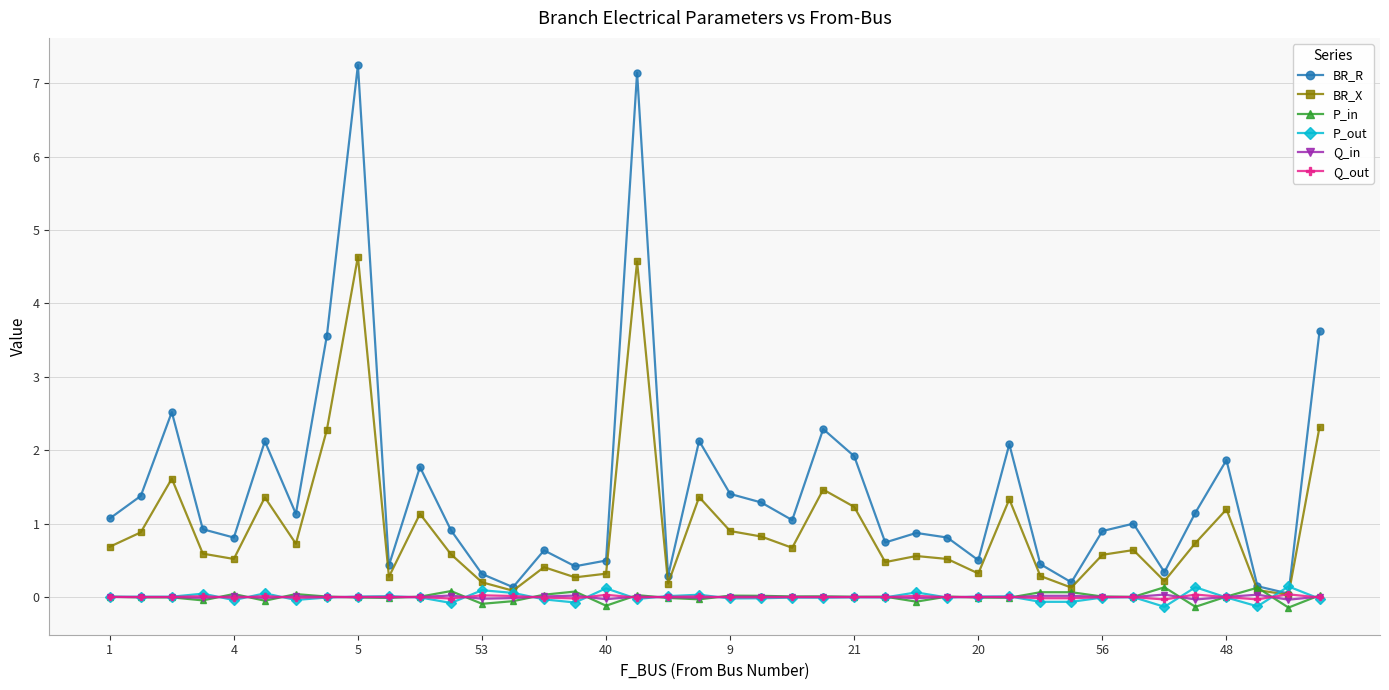

What is the greatest value displayed?

7.2